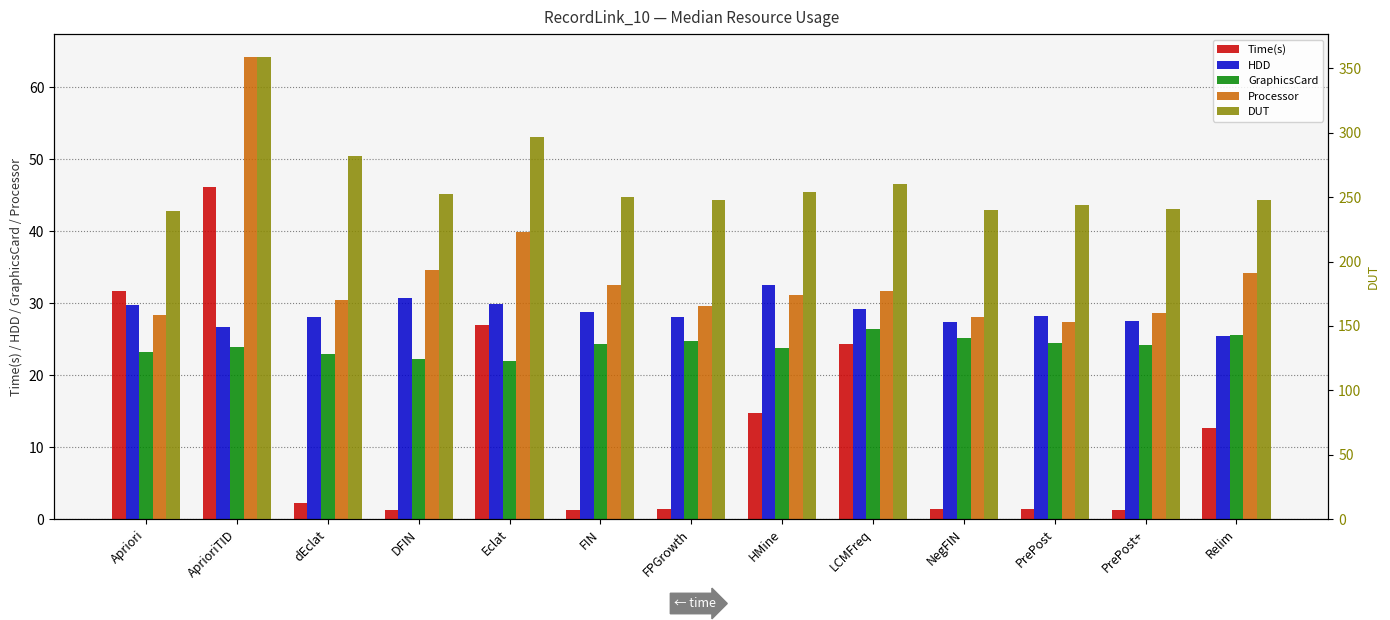

Reading left to right, transcribe all the data shown in this chart.

Time(s): Apriori=31.7	AprioriTID=46.2	dEclat=2.3	DFIN=1.2	Eclat=27.0	FIN=1.3	FPGrowth=1.5	HMine=14.7	LCMFreq=24.3	NegFIN=1.4	PrePost=1.4	PrePost+=1.3	Relim=12.6
HDD: Apriori=29.8	AprioriTID=26.7	dEclat=28.1	DFIN=30.7	Eclat=29.9	FIN=28.8	FPGrowth=28.1	HMine=32.5	LCMFreq=29.2	NegFIN=27.4	PrePost=28.2	PrePost+=27.6	Relim=25.5
GraphicsCard: Apriori=23.2	AprioriTID=23.9	dEclat=22.9	DFIN=22.3	Eclat=22.0	FIN=24.4	FPGrowth=24.8	HMine=23.8	LCMFreq=26.4	NegFIN=25.2	PrePost=24.4	PrePost+=24.2	Relim=25.5
Processor: Apriori=28.3	AprioriTID=64.2	dEclat=30.5	DFIN=34.7	Eclat=39.9	FIN=32.5	FPGrowth=29.6	HMine=31.2	LCMFreq=31.7	NegFIN=28.1	PrePost=27.4	PrePost+=28.6	Relim=34.3
DUT: Apriori=239.5	AprioriTID=358.8	dEclat=281.9	DFIN=252.8	Eclat=296.6	FIN=250.2	FPGrowth=247.8	HMine=254.3	LCMFreq=260.4	NegFIN=240.3	PrePost=243.7	PrePost+=240.9	Relim=248.0